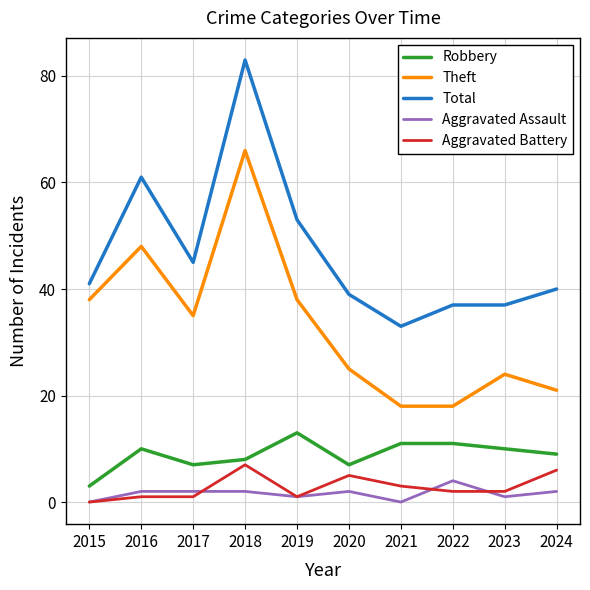

Between 2015 and 2018, which series saw the biggest shift?

Total